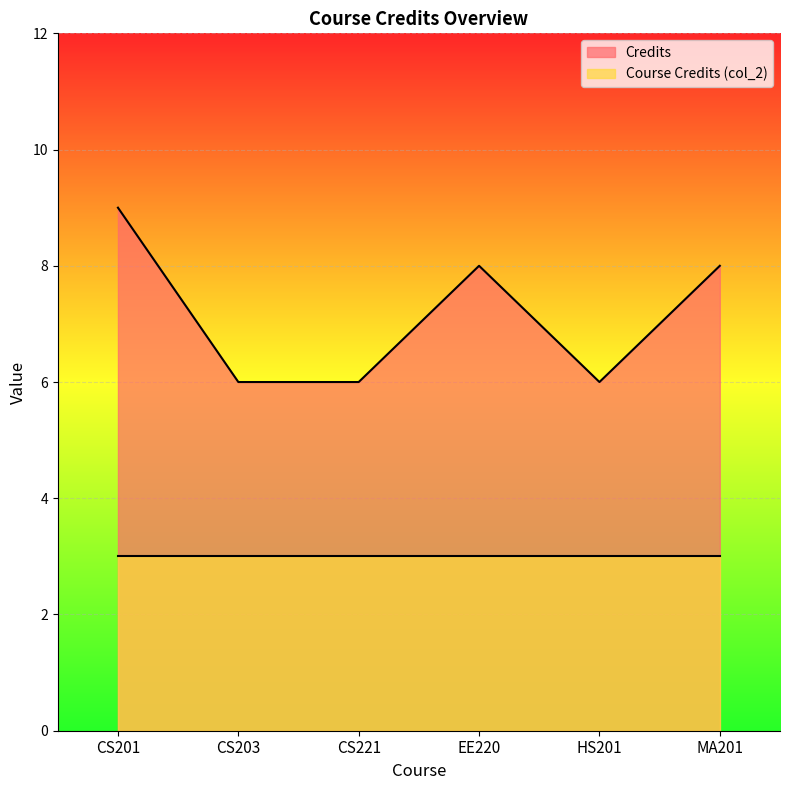

What is the sum of the values at MA201 and CS221?

14